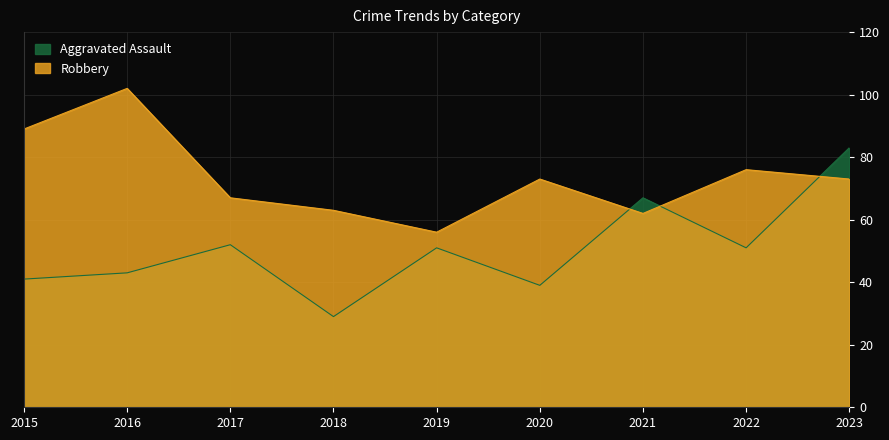

What is the average value of the Robbery series?

73